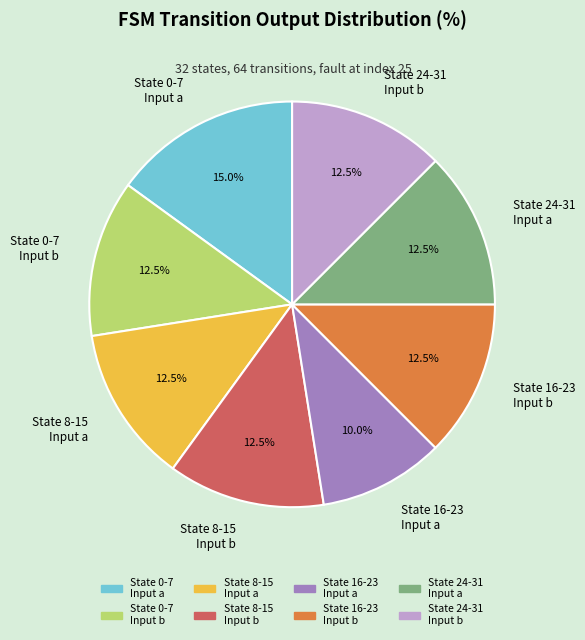

Does any single category account for the majority?

No